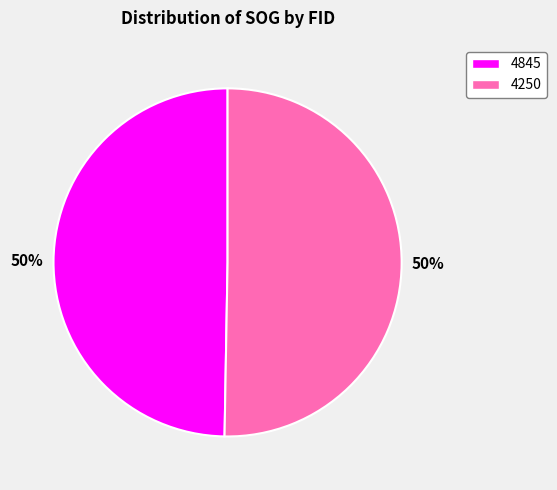

To the nearest percent, what percentage of the pie is 4250?

50%